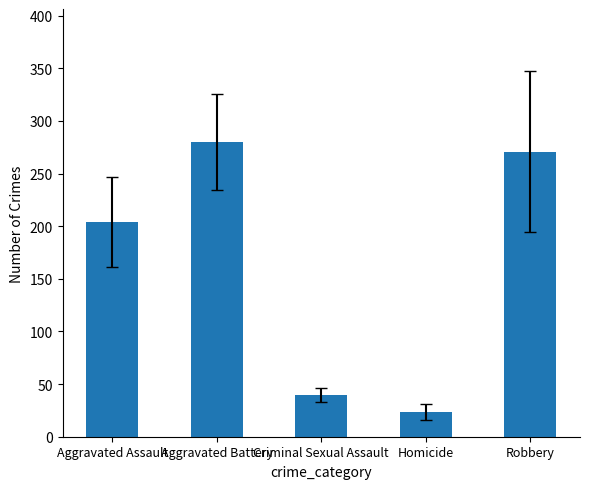

Which label corresponds to the smallest value in the chart?

Homicide